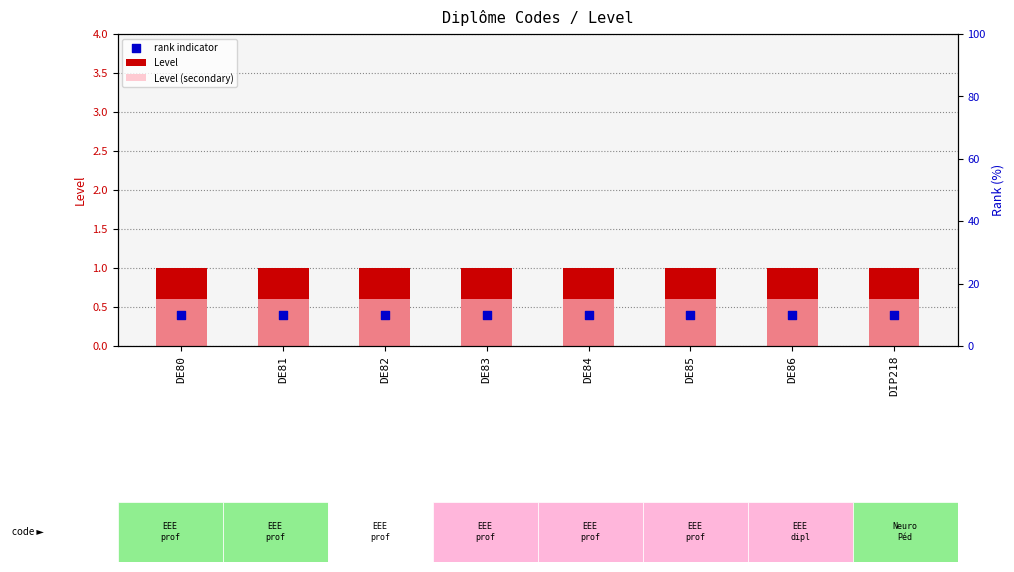

What are all the series names shown in the legend?

Level, Level (secondary), rank indicator